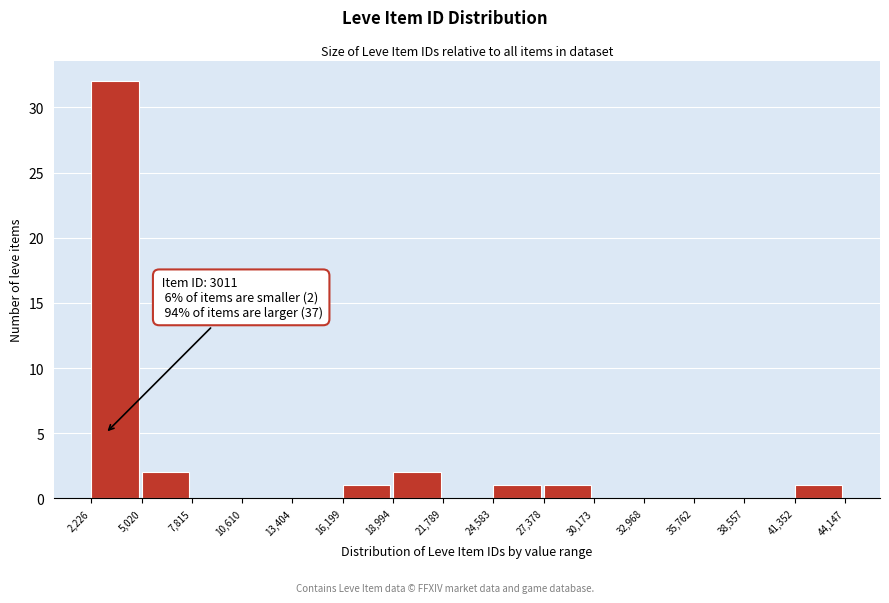

Which range on the x-axis has the tallest bar?

2,226 to 5,020